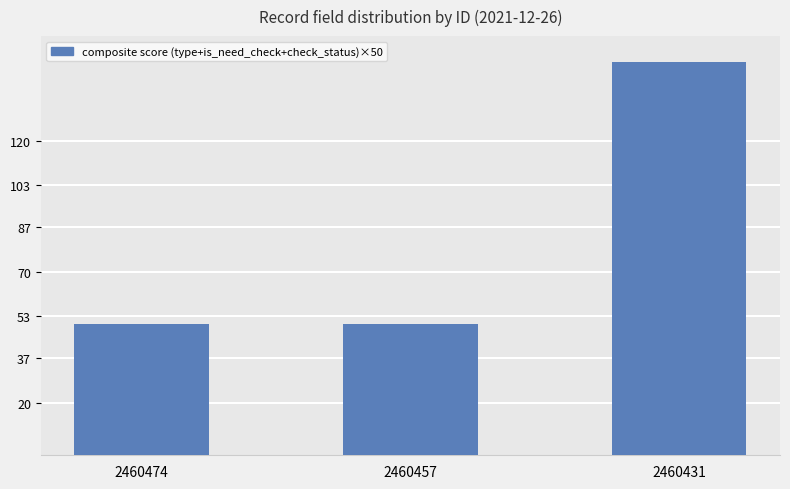

What is the maximum value shown in the chart?

150